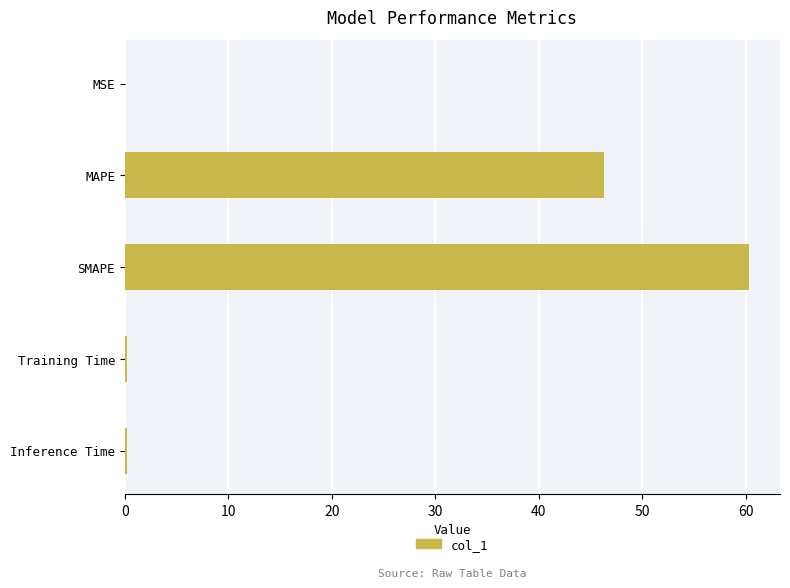

Which has a higher value, MAPE or SMAPE?

SMAPE